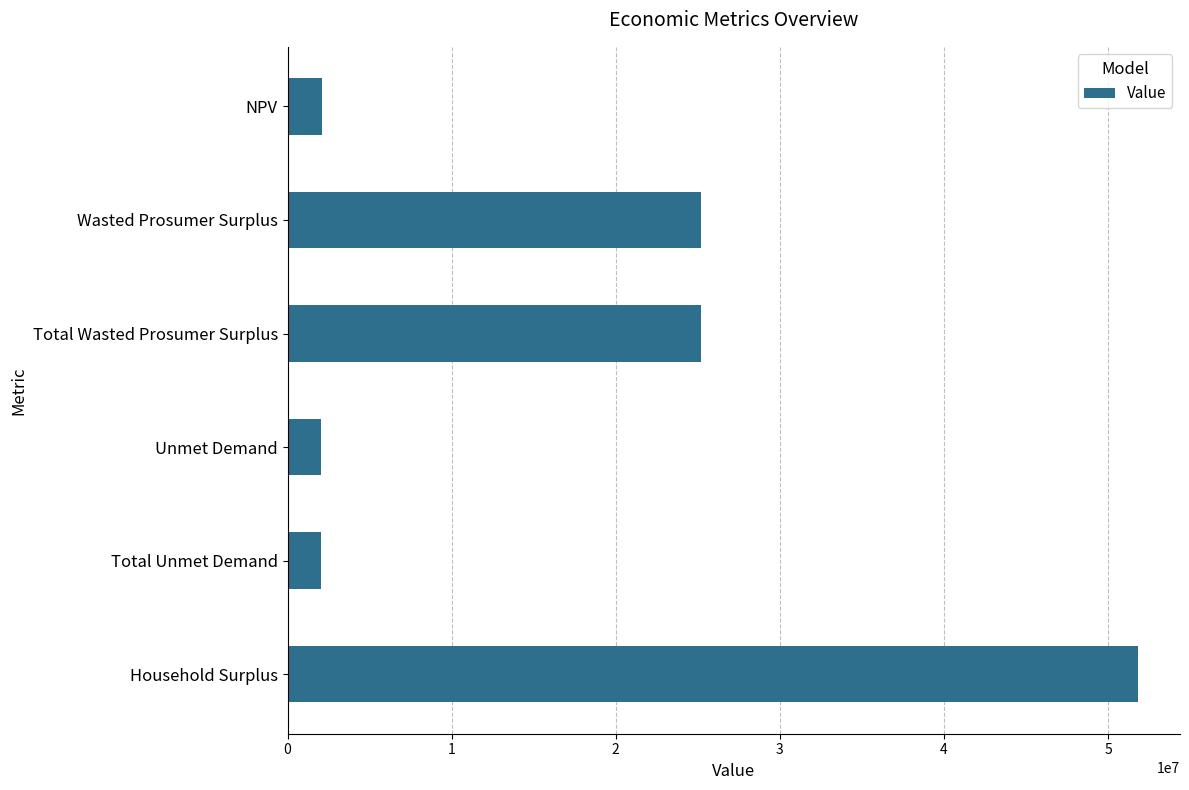

What is the ratio of the value at Household Surplus to the value at Total Wasted Prosumer Surplus?

2.1